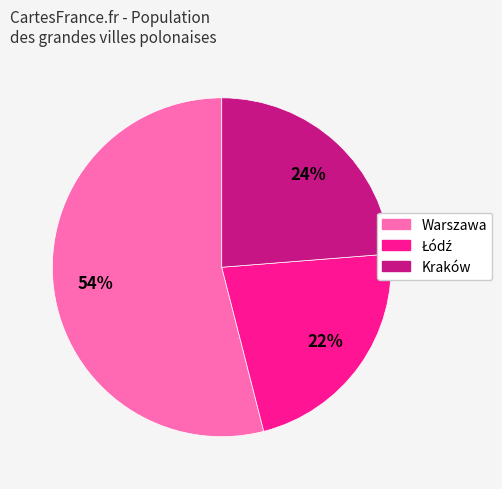

What percentage is the Kraków slice, to the nearest percent?

24%